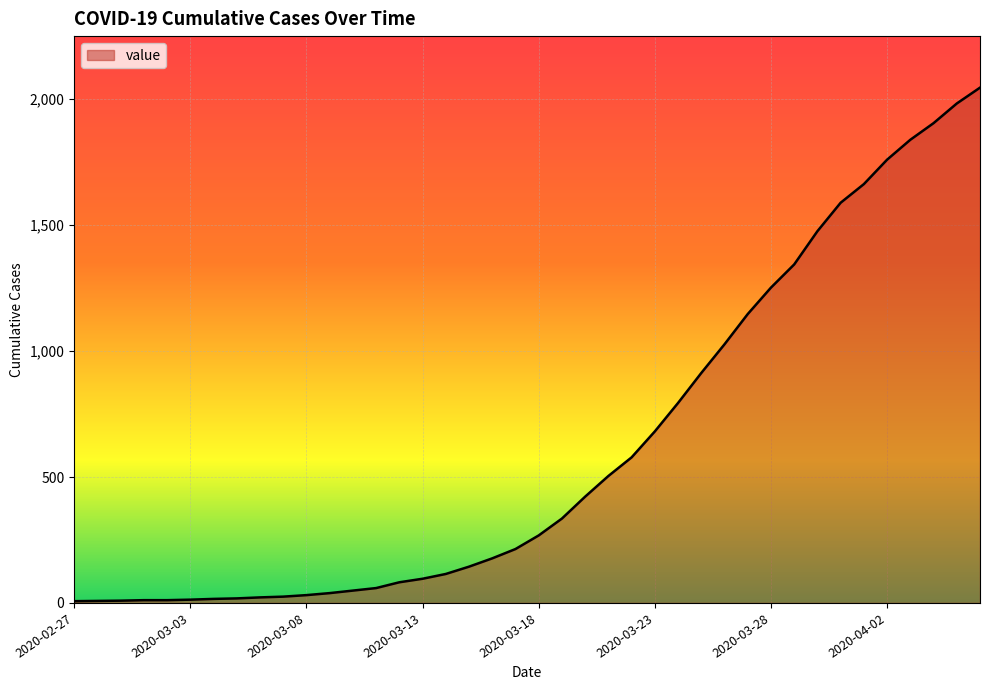

How many lines are shown in the chart?

1